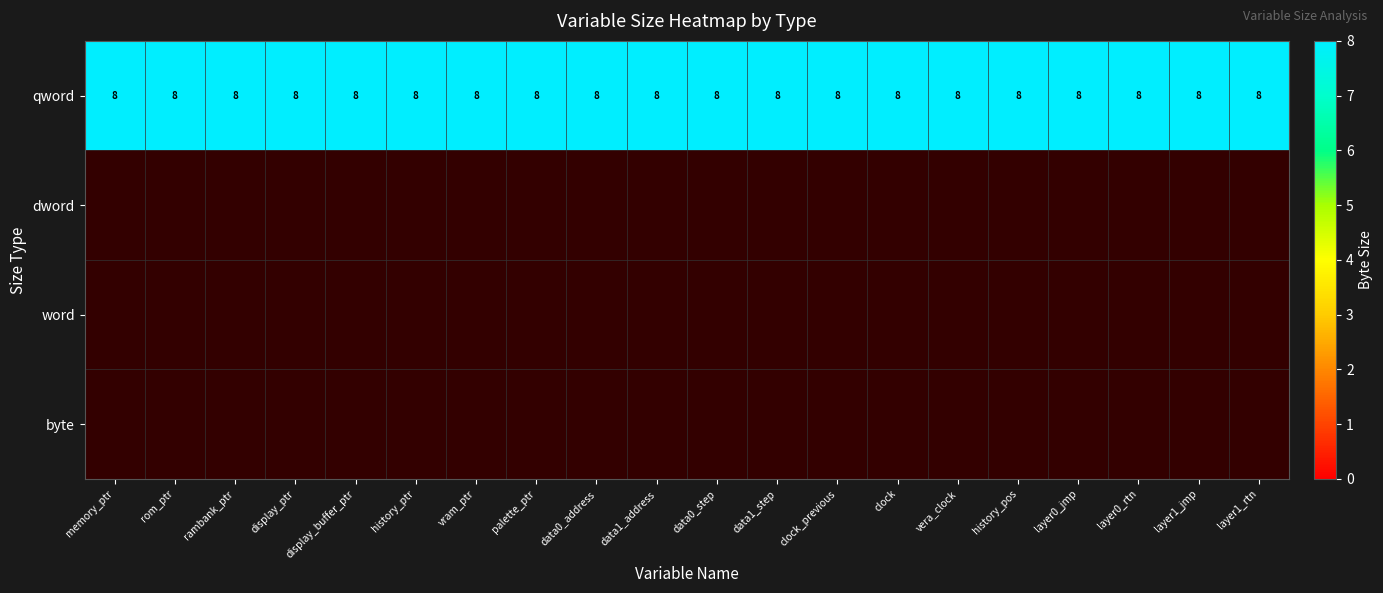

At which category is the sum across all series the highest?

memory_ptr